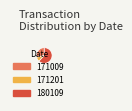

Is there any slice that represents more than half of the pie?

Yes